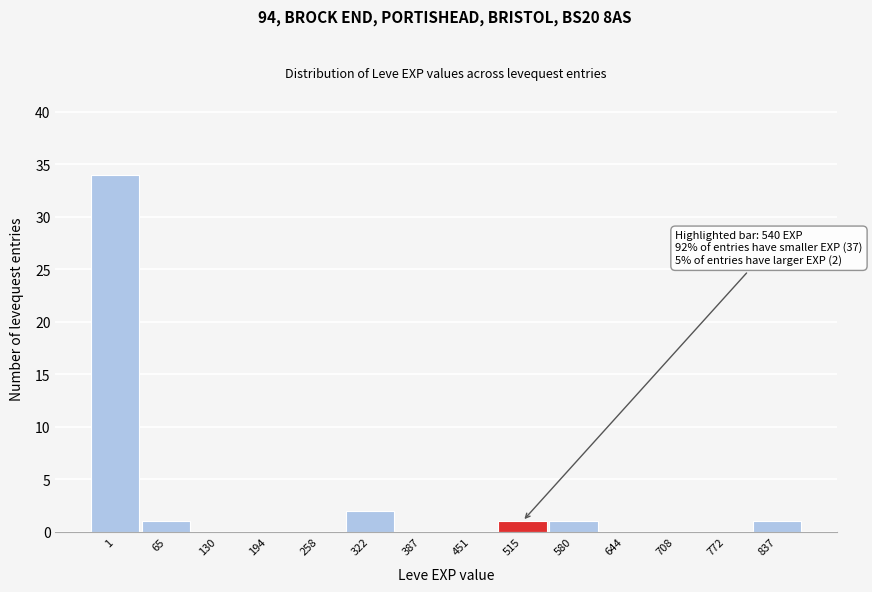

Reading left to right, what are all the values shown in this chart?

1=34	65=1	130=0	194=0	258=0	322=2	387=0	451=0	515=1	580=1	644=0	708=0	772=0	837=1